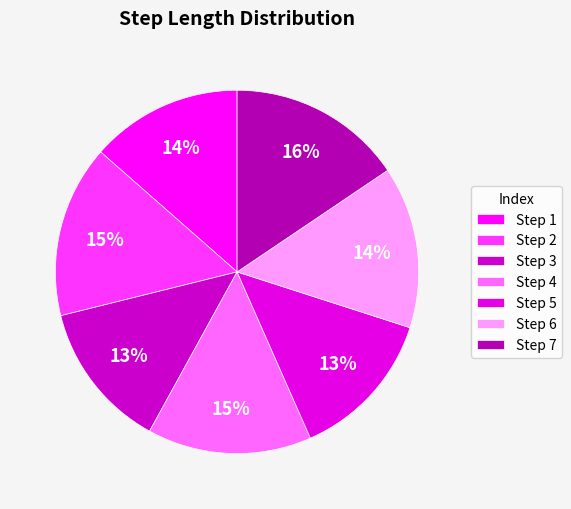

How many segments does this pie chart have?

7